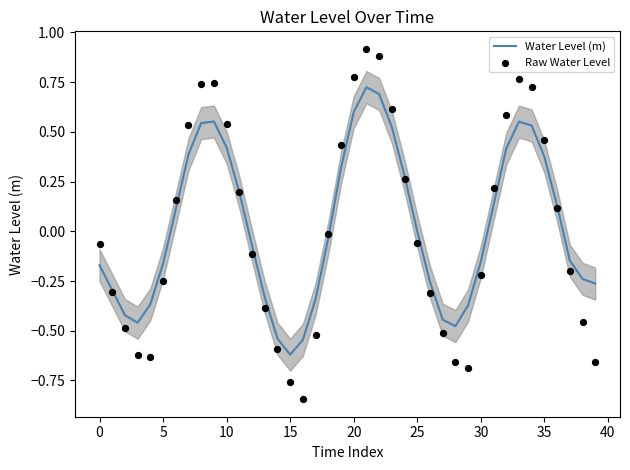

Which series contains the lowest Y value?

Raw Water Level